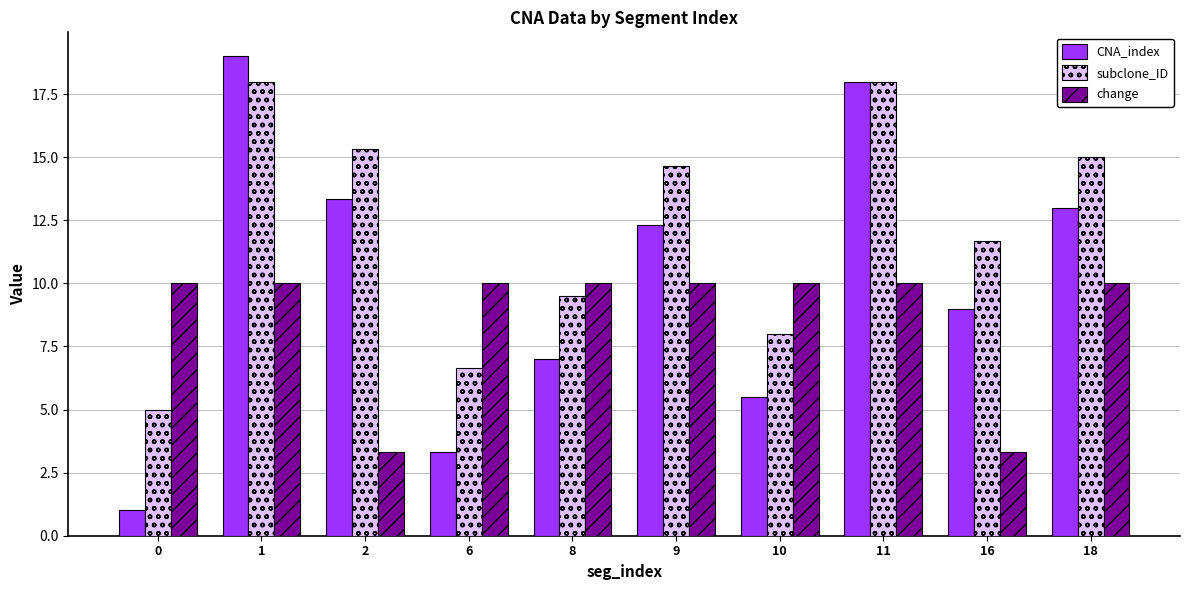

What is the average value of the change series?

8.7